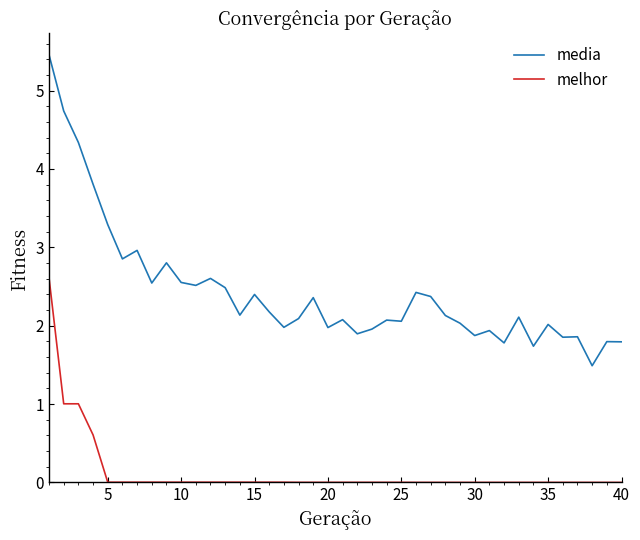

What is the difference between the maximum and minimum values in the media series?

4.0